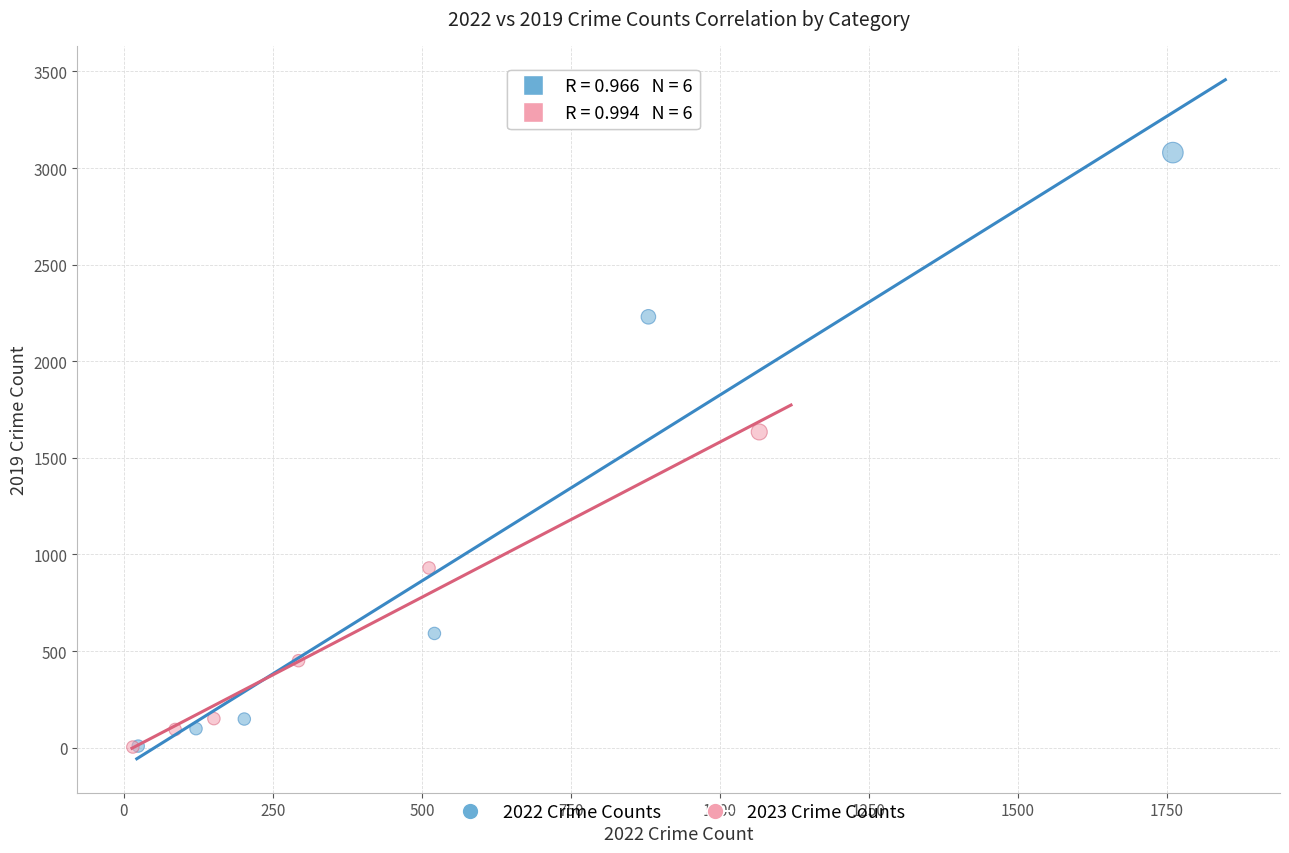

Which series contains the highest Y value?

2022 Crime Counts